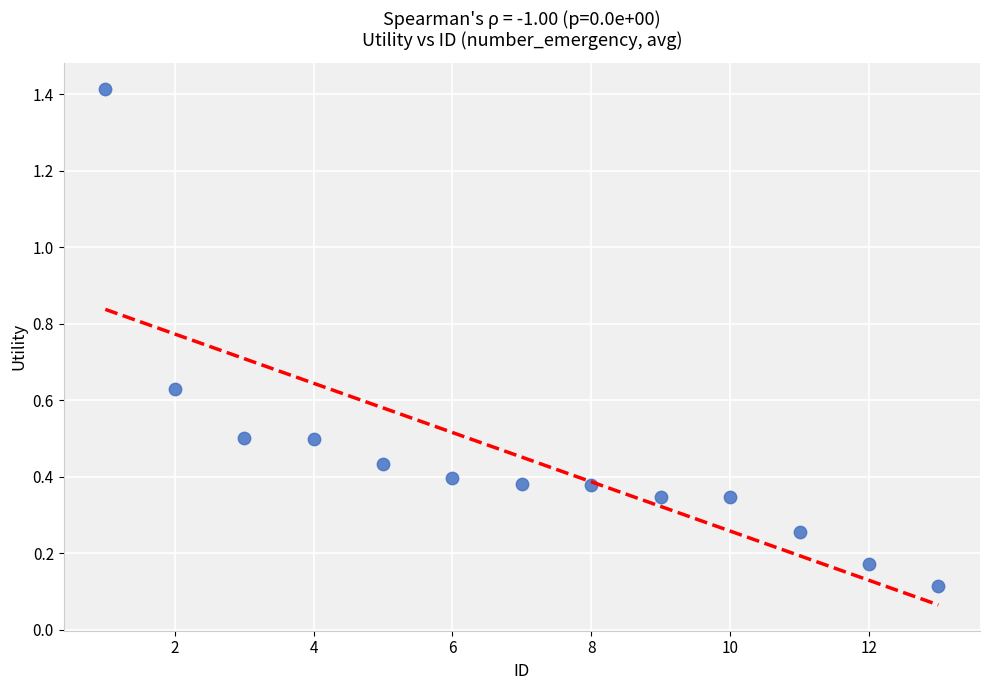

What is the range of X values (max minus min)?

12.0